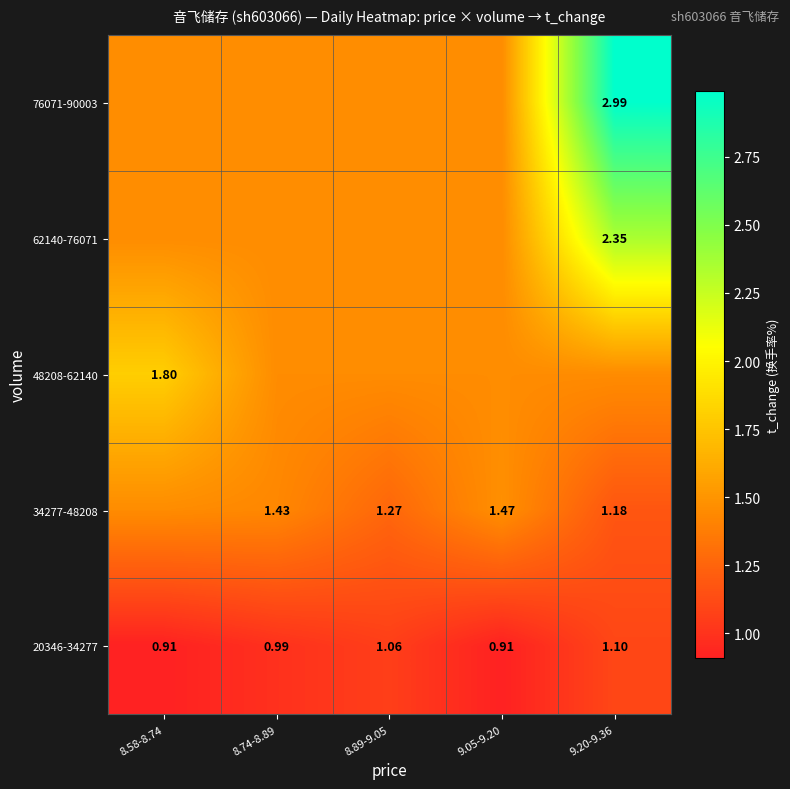

Is the value of 34277-48208 at 8.89-9.05 greater than the value of 62140-76071 at 9.20-9.36?

No